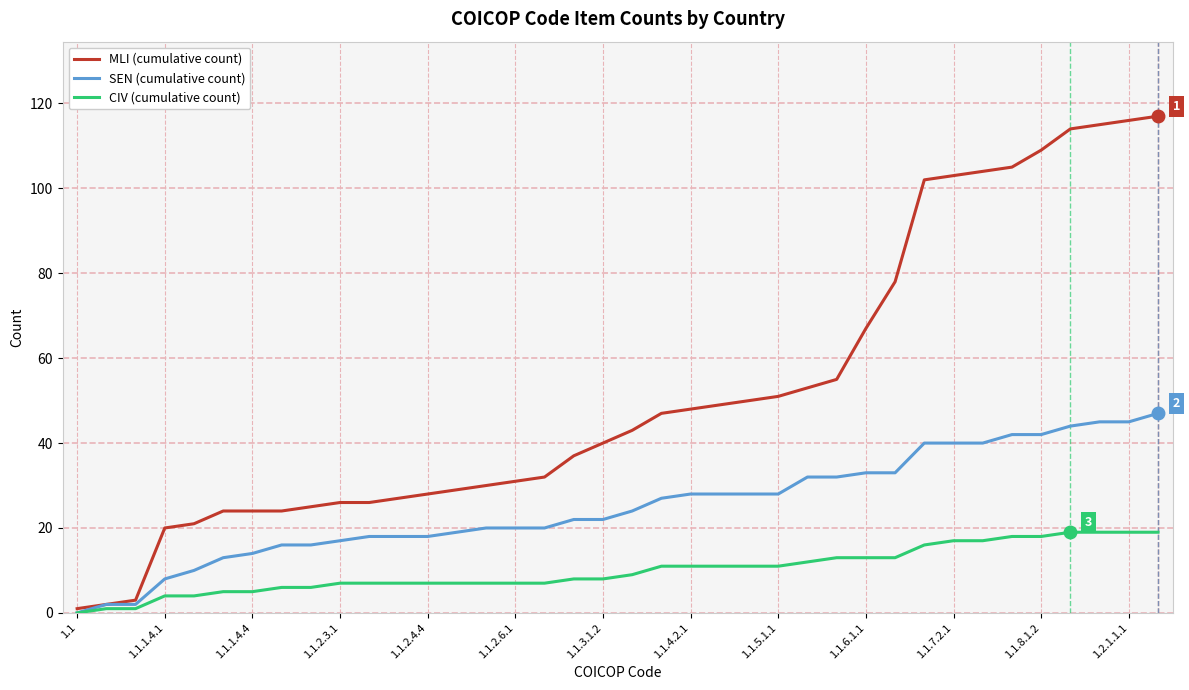

What is the highest value of the CIV (cumulative count) series?

19